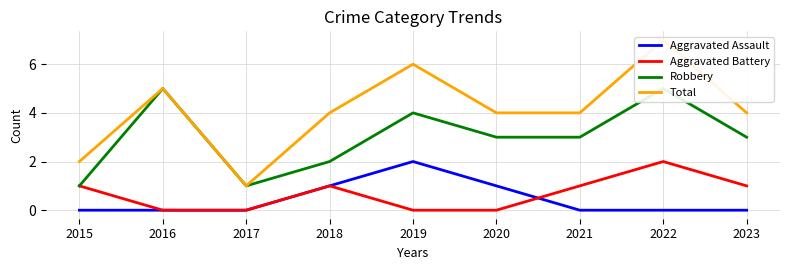

Rank the series by their maximum value, from lowest to highest.

Aggravated Assault, Aggravated Battery, Robbery, Total